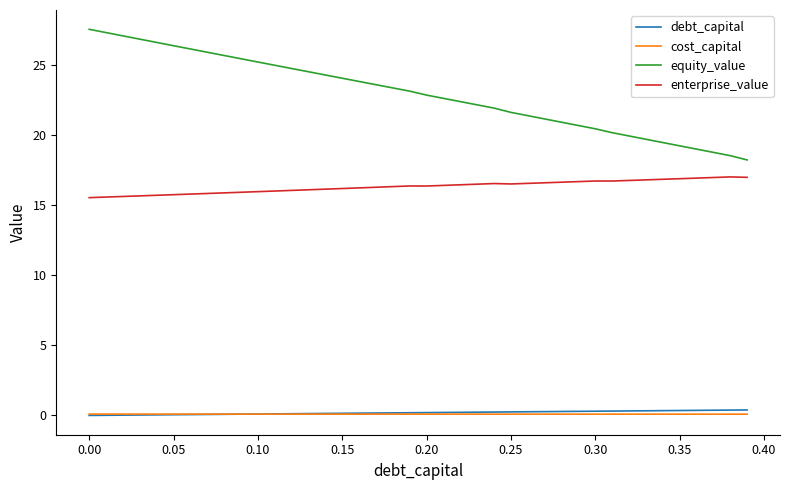

Which series has the largest total across all categories?

equity_value